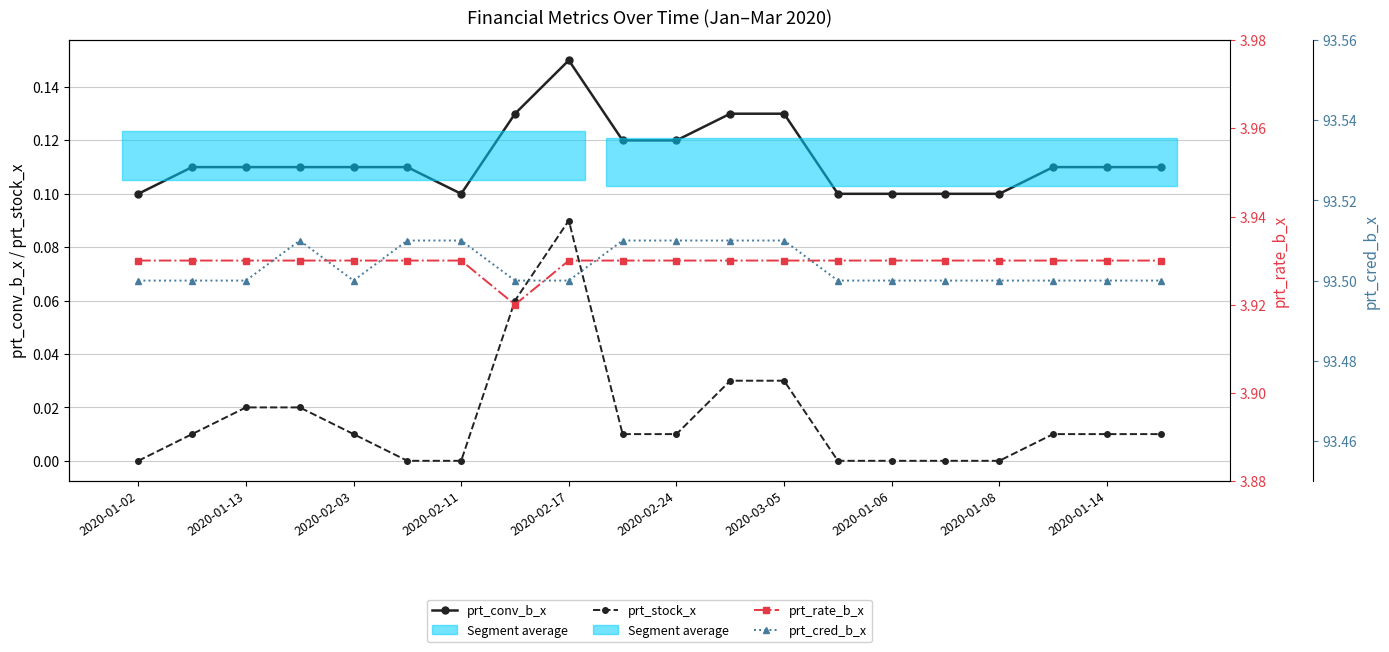

Where is prt_conv_b_x nearest to the value 0?

2020-01-02